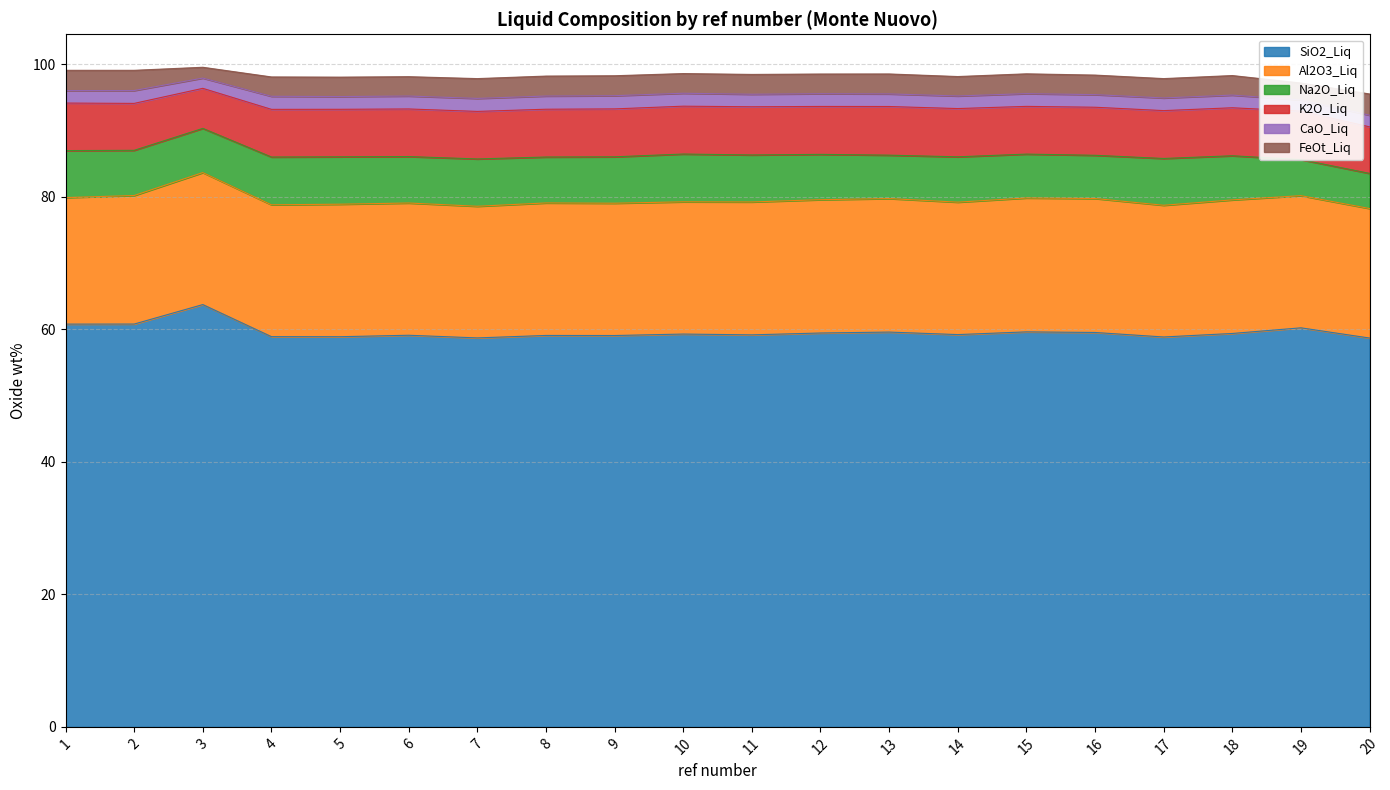

True or false: Na2O_Liq and SiO2_Liq cross at least once.

False